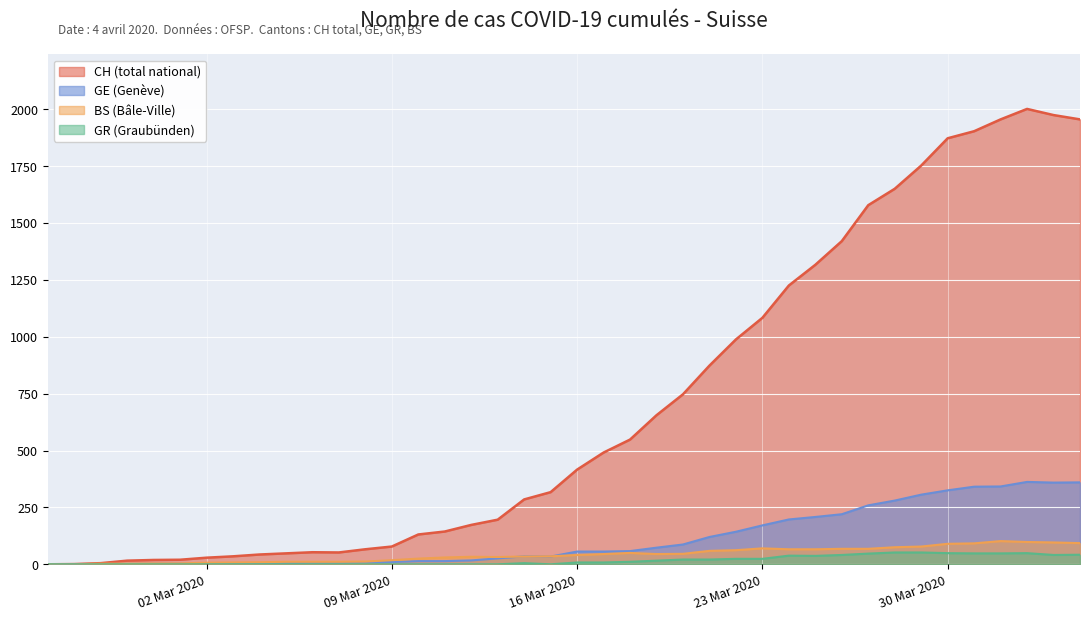

What is the highest value of the GE (Genève) series?

362